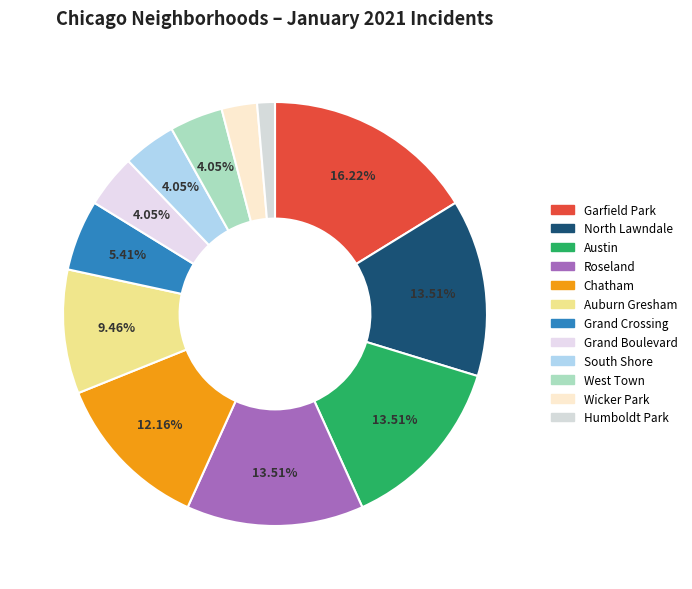

Rank the categories by value from lowest to highest.

Humboldt Park, Wicker Park, Grand Boulevard, South Shore, West Town, Grand Crossing, Auburn Gresham, Chatham, North Lawndale, Austin, Roseland, Garfield Park